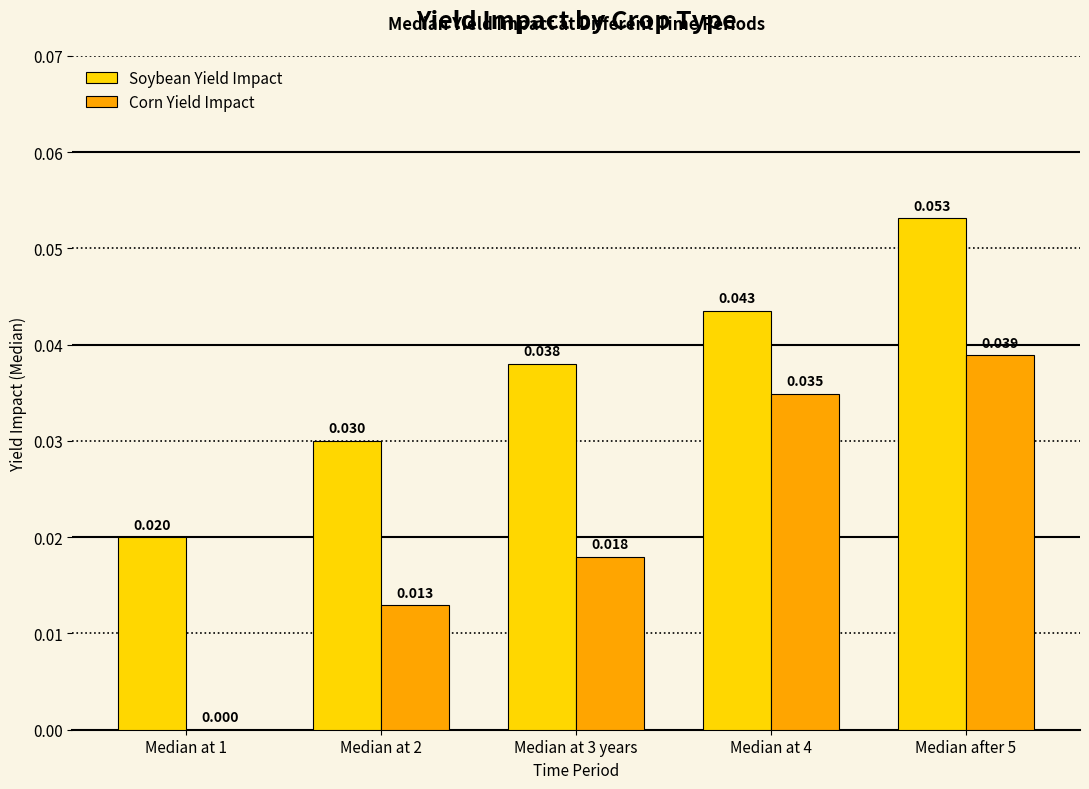

Which series has the largest total across all categories?

Soybean Yield Impact